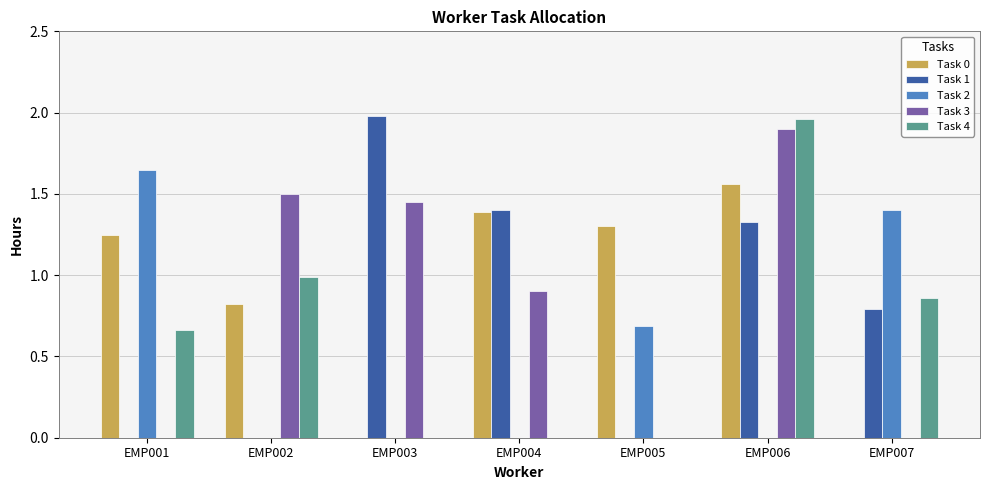

Which series changed the most between EMP002 and EMP005?

Task 3